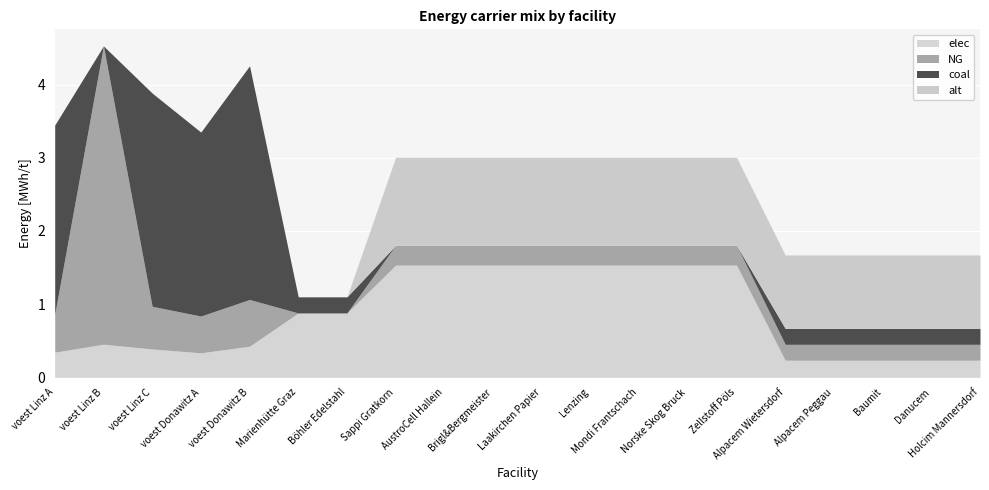

At which category does the chart reach its minimum across all series?

Marienhütte Graz